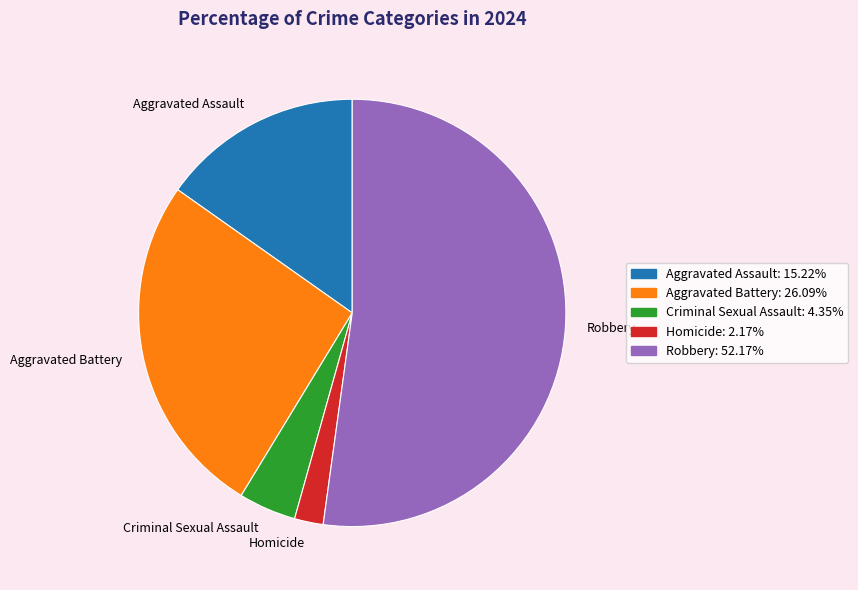

Count the number of slices in the pie.

5